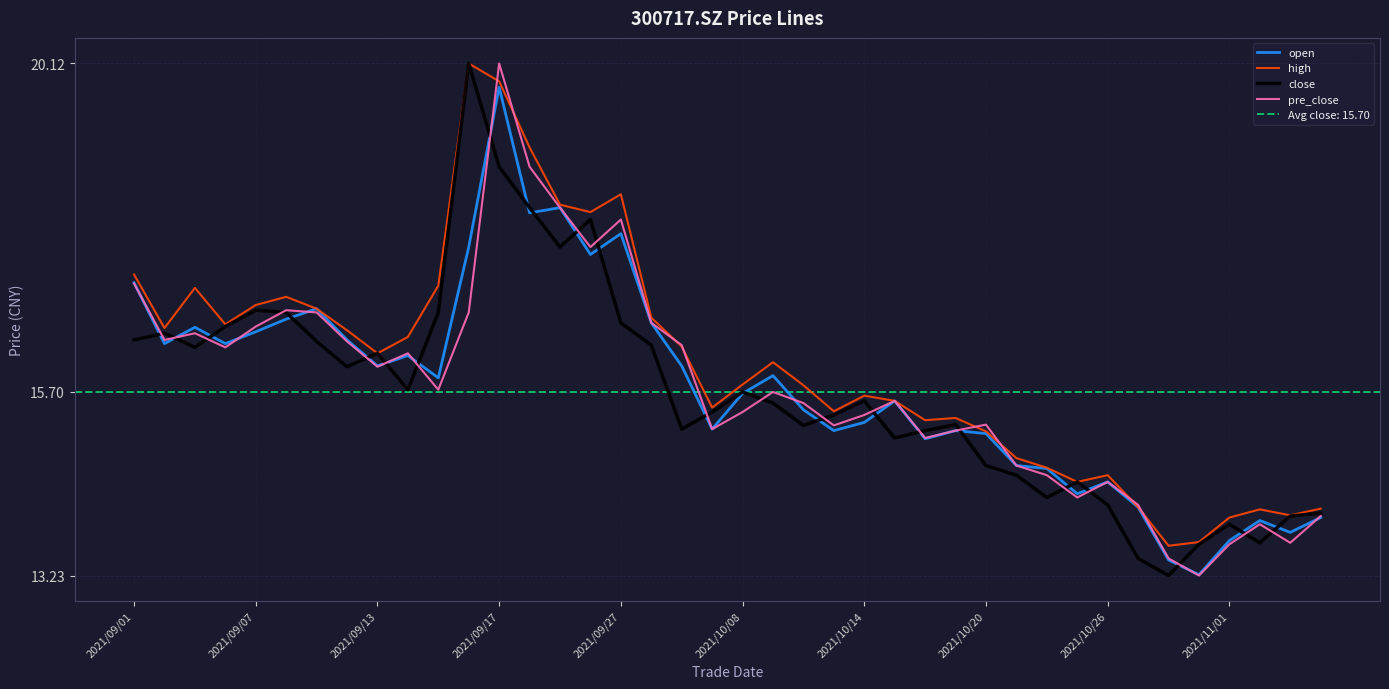

The high series shows 25.3 at 2021/10/20. True or false?

False